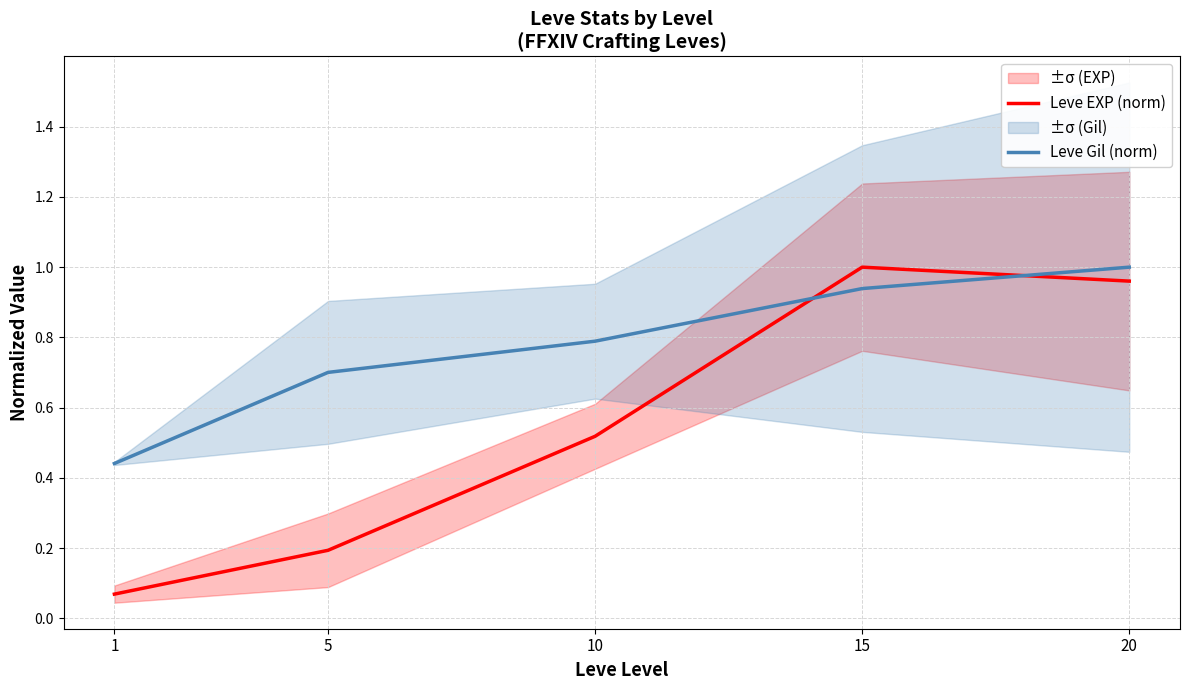

After their last crossing, which series has the higher values: Leve EXP (norm) or Leve Gil (norm)?

Leve Gil (norm)